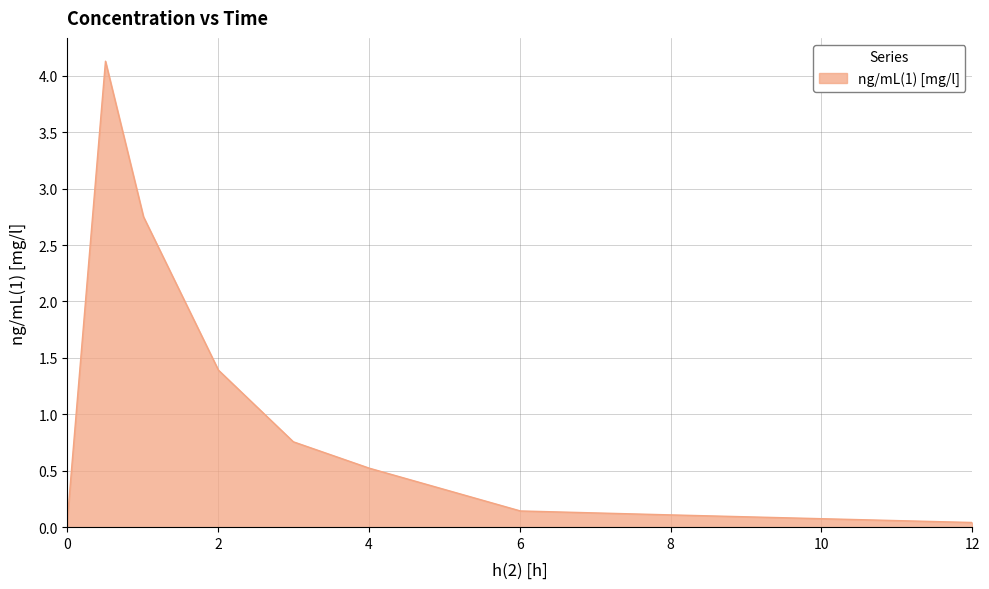

What is the greatest value displayed?

4.1